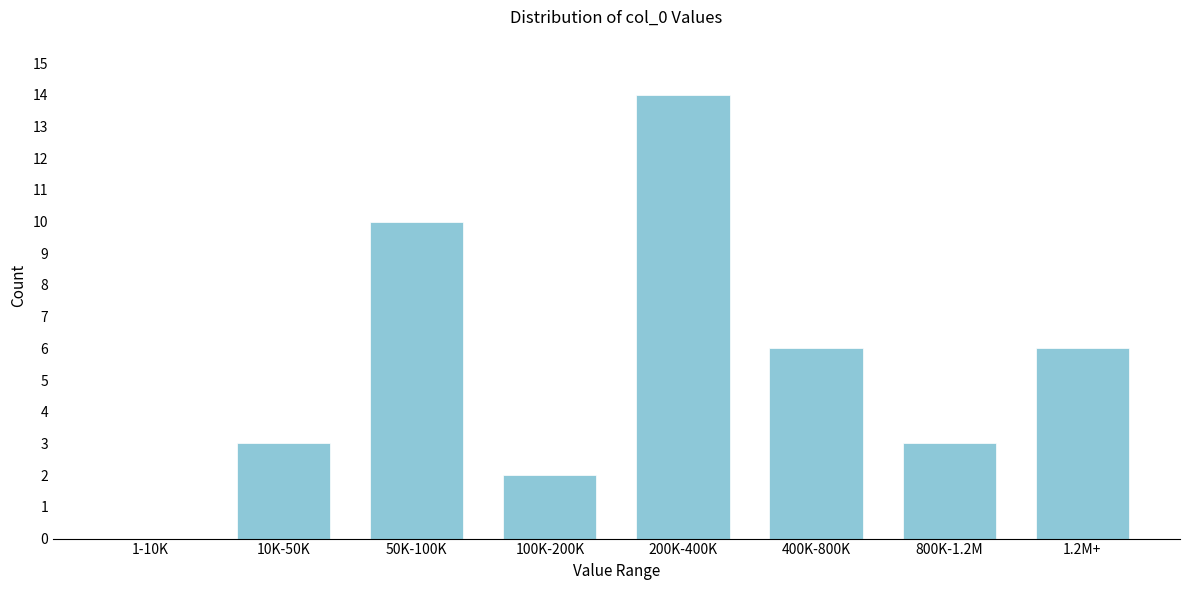

Reading right to left, transcribe all the data shown in this chart.

1.2M+=6	800K-1.2M=3	400K-800K=6	200K-400K=14	100K-200K=2	50K-100K=10	10K-50K=3	1-10K=0